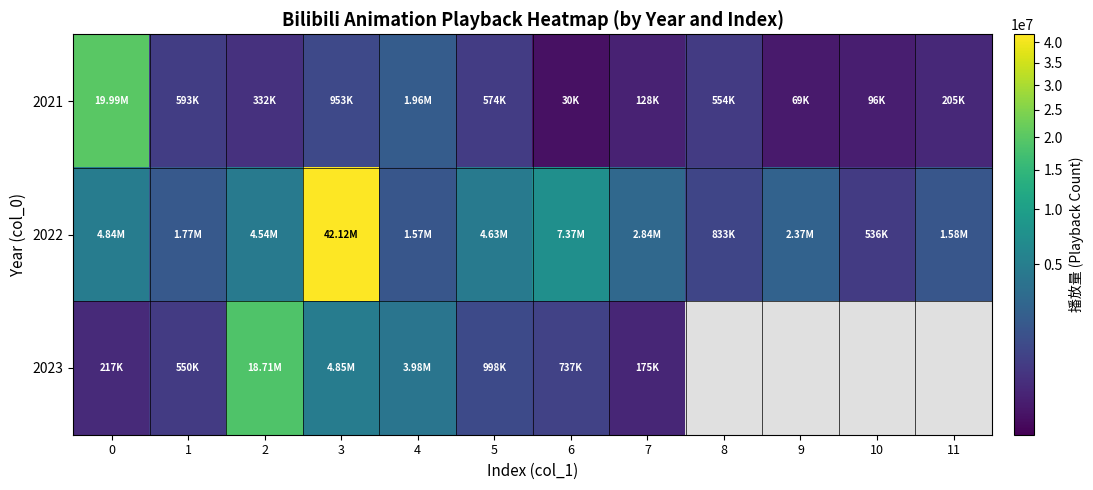

Is the value of 2022 at 8 greater than the value of 2023 at 3?

No